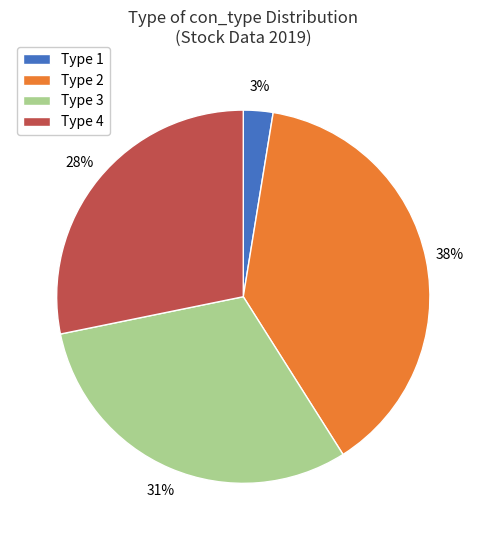

Which category has the biggest portion of the pie?

Type 2